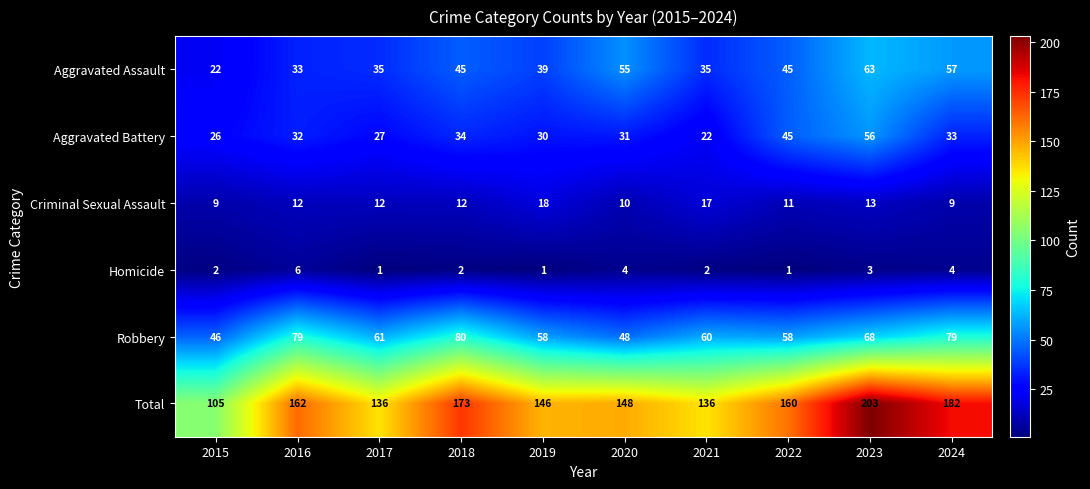

What value does the Aggravated Battery series have at 2021?

22